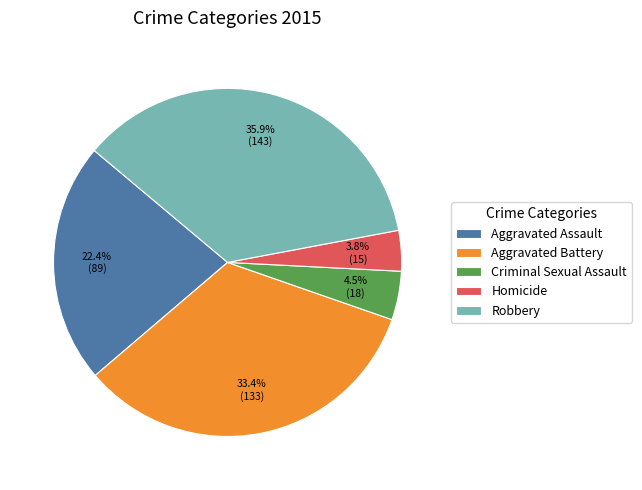

How many slices are in this pie chart?

5